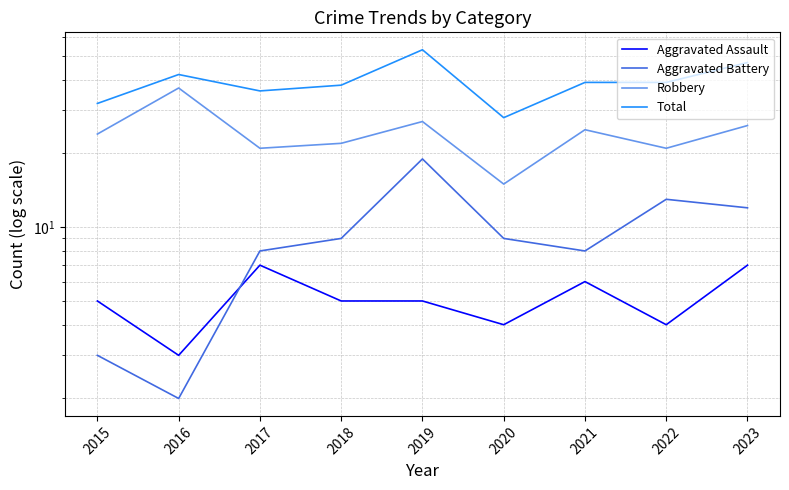

At which label does Aggravated Battery first exceed 9?

2019